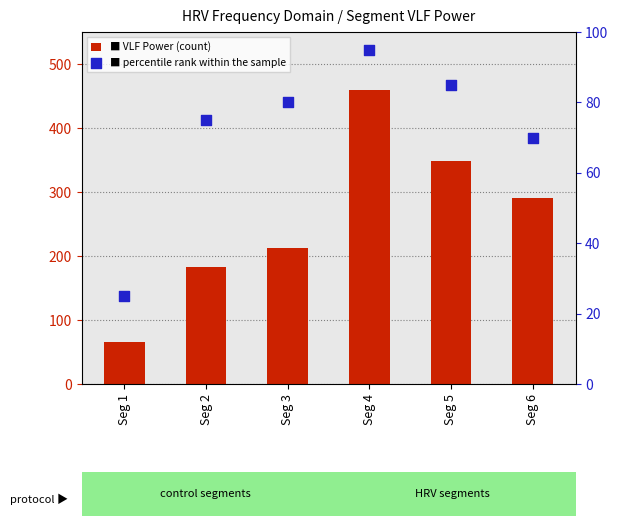

At which category is the sum across all series the highest?

Seg 4